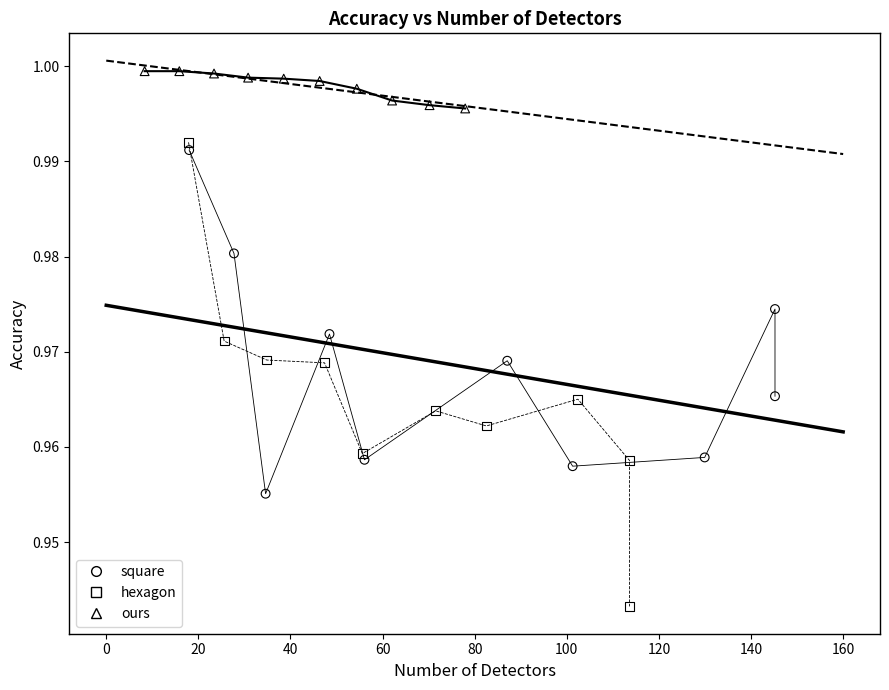

Which series contains the highest Y value?

ours